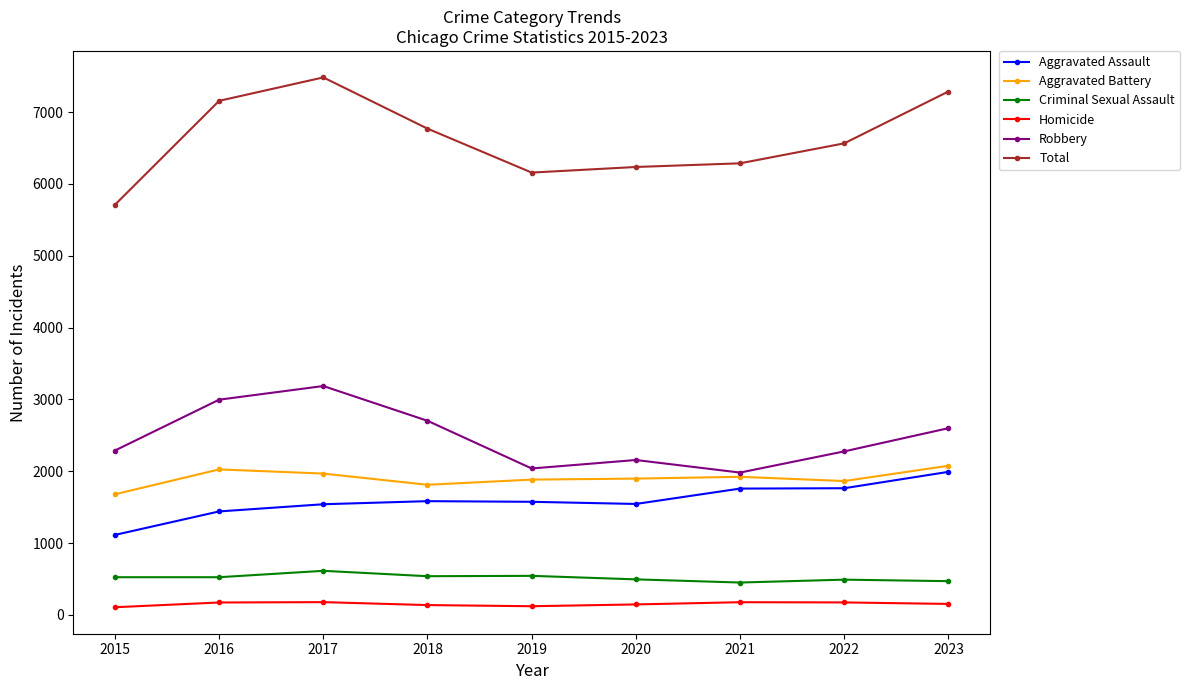

Is the value of Robbery at 2015 greater than the value of Homicide at 2020?

Yes